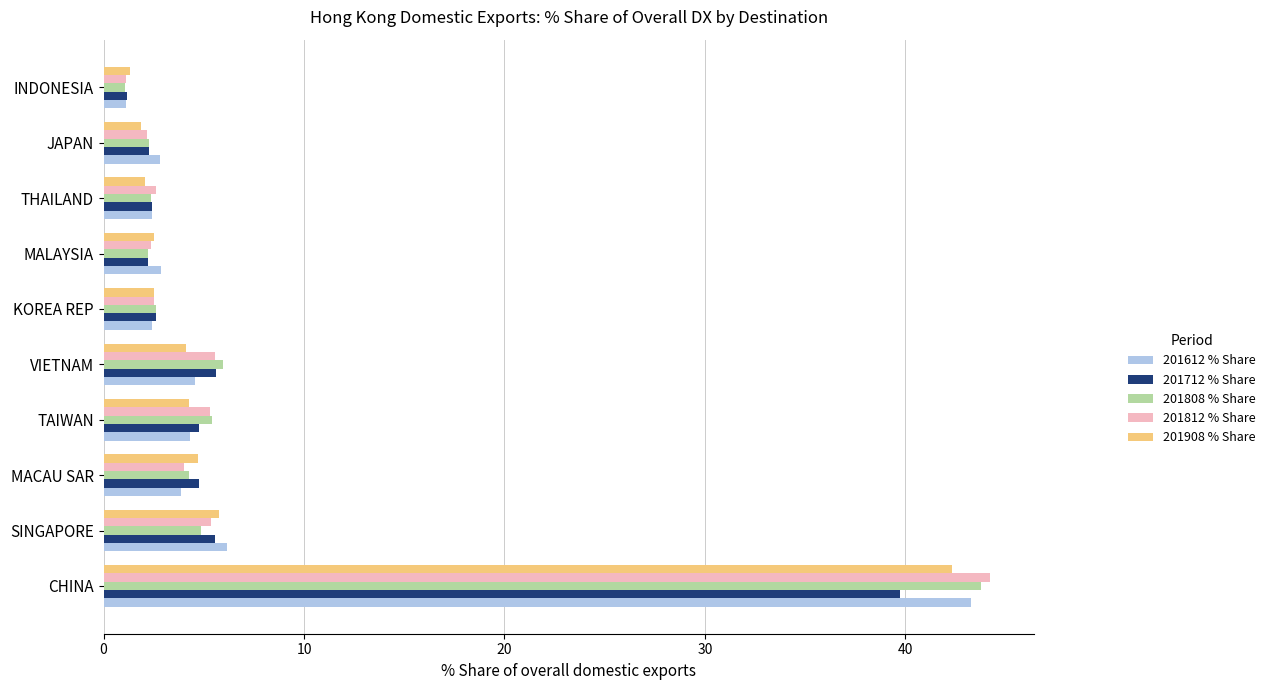

The value of 201808 % Share at SINGAPORE is 4.9. True or false?

True